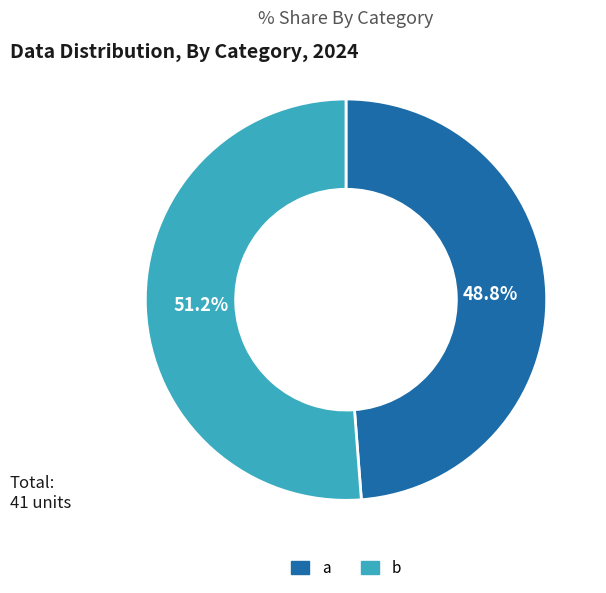

To the nearest percent, what is the difference between the a and b slice percentages?

2%